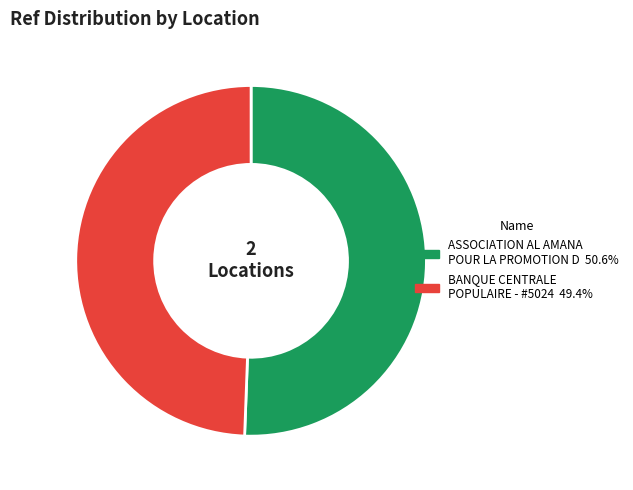

Is there a majority slice in this chart?

Yes